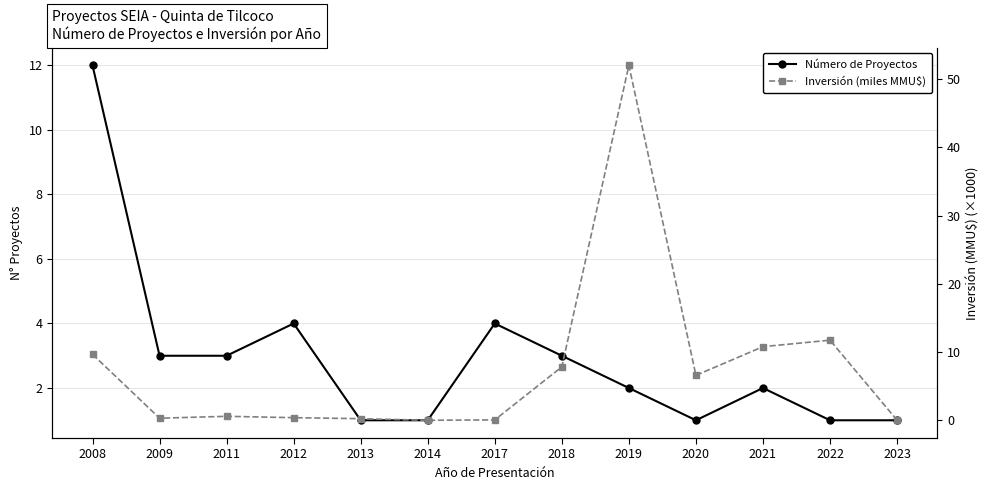

List the series in order of their overall mean, lowest first.

Número de Proyectos, Inversión (miles MMU$)